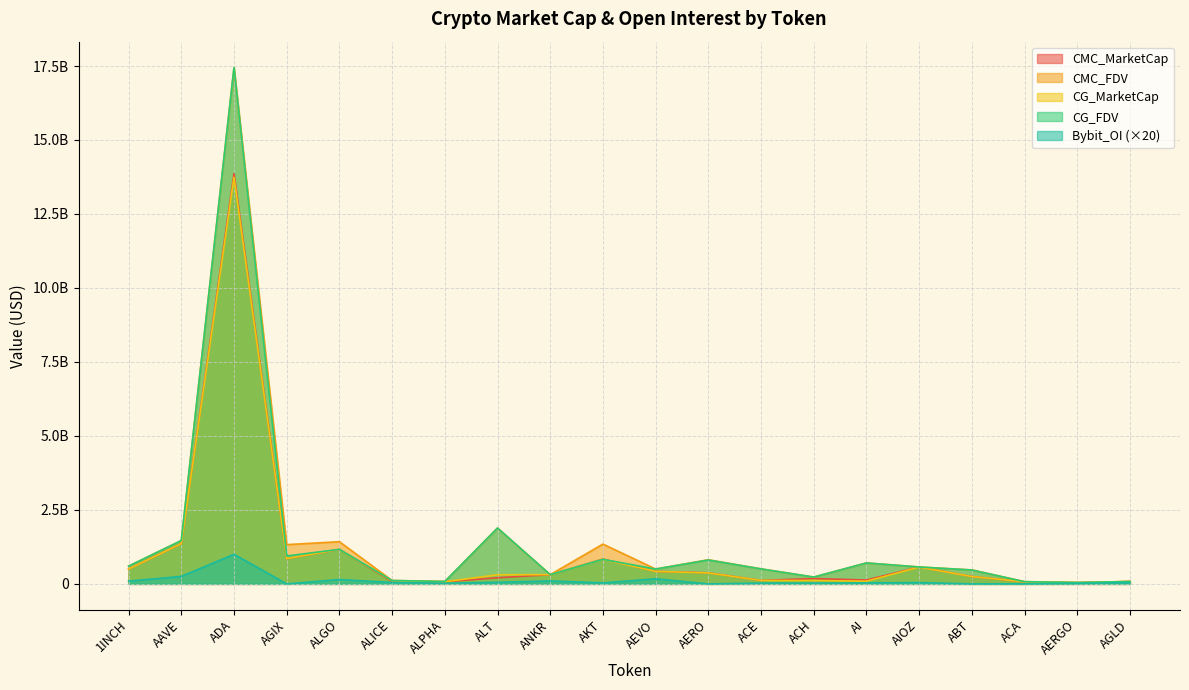

What position from the right is ACH?

7